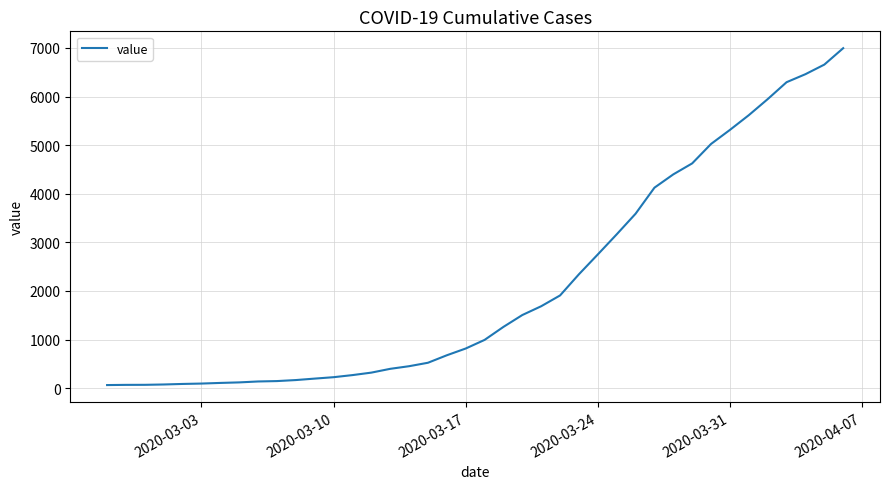

How many lines are shown in the chart?

1